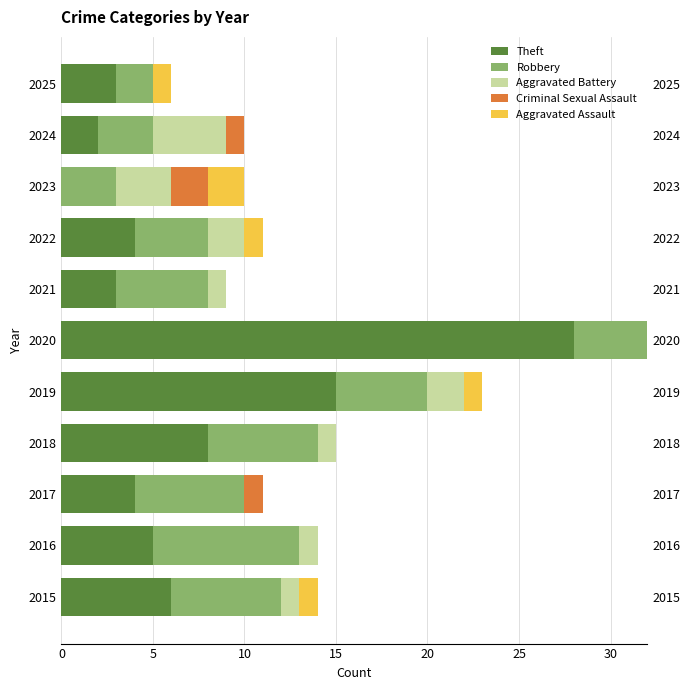

Is it true that Theft equals 28 at 2020?

True